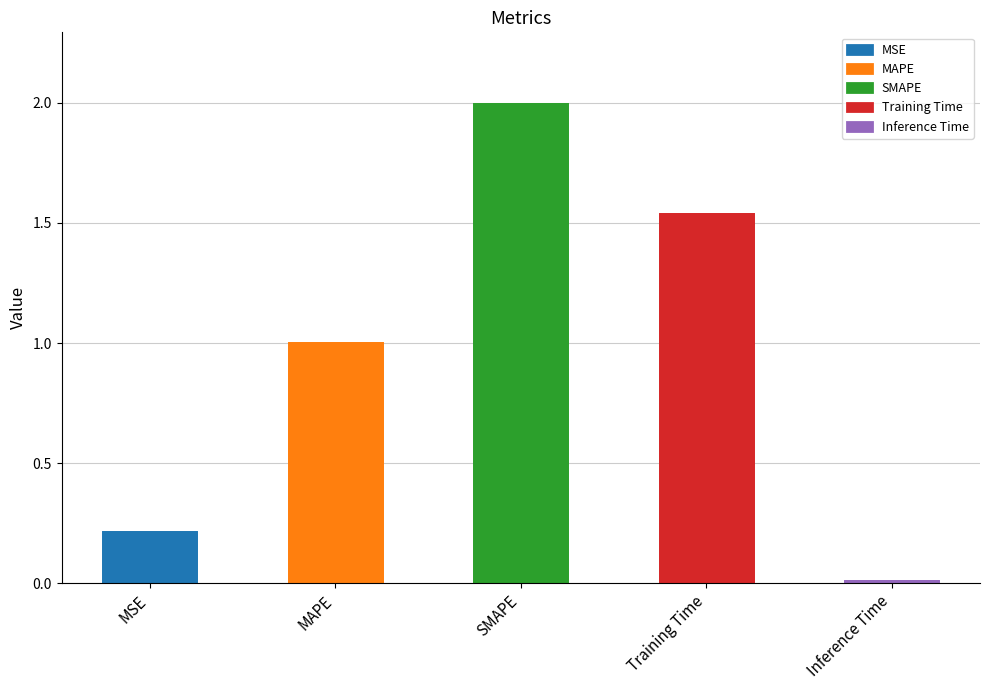

The value at MAPE is 1.0. True or false?

True